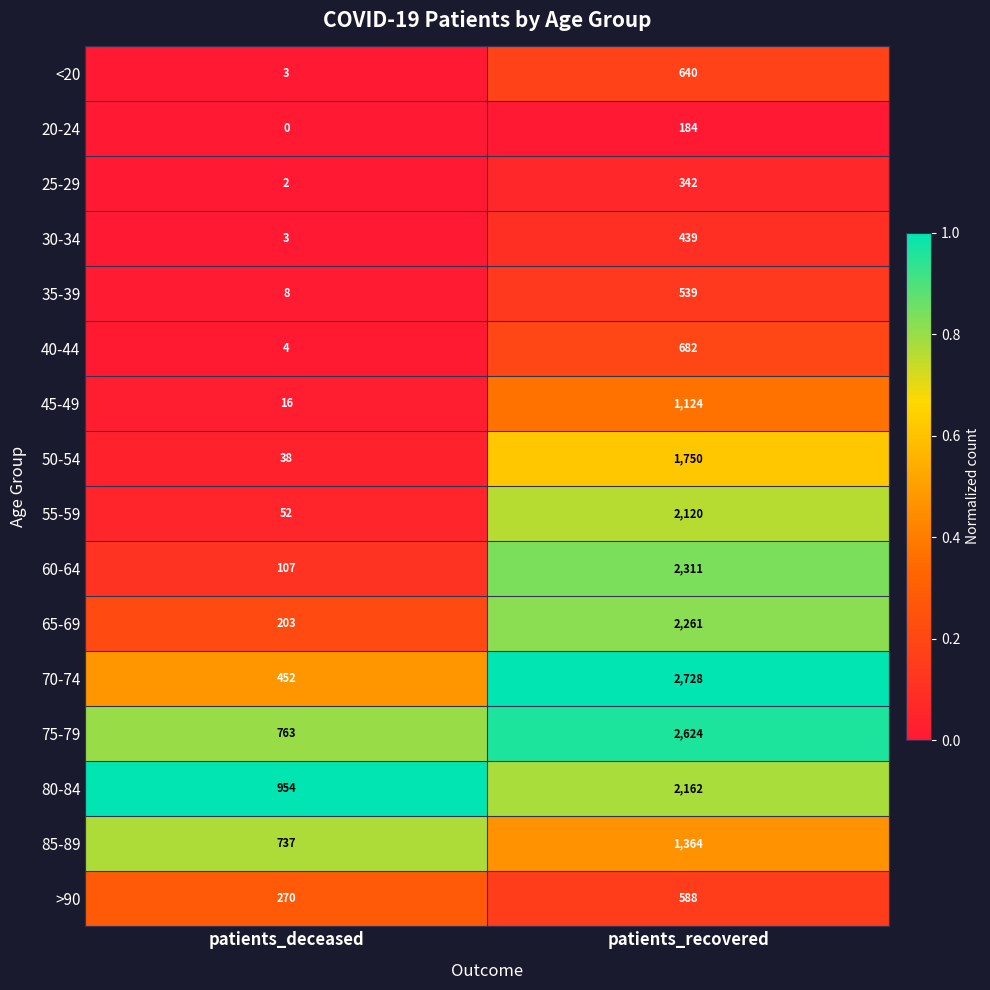

What is the average value of the 20-24 series?

92